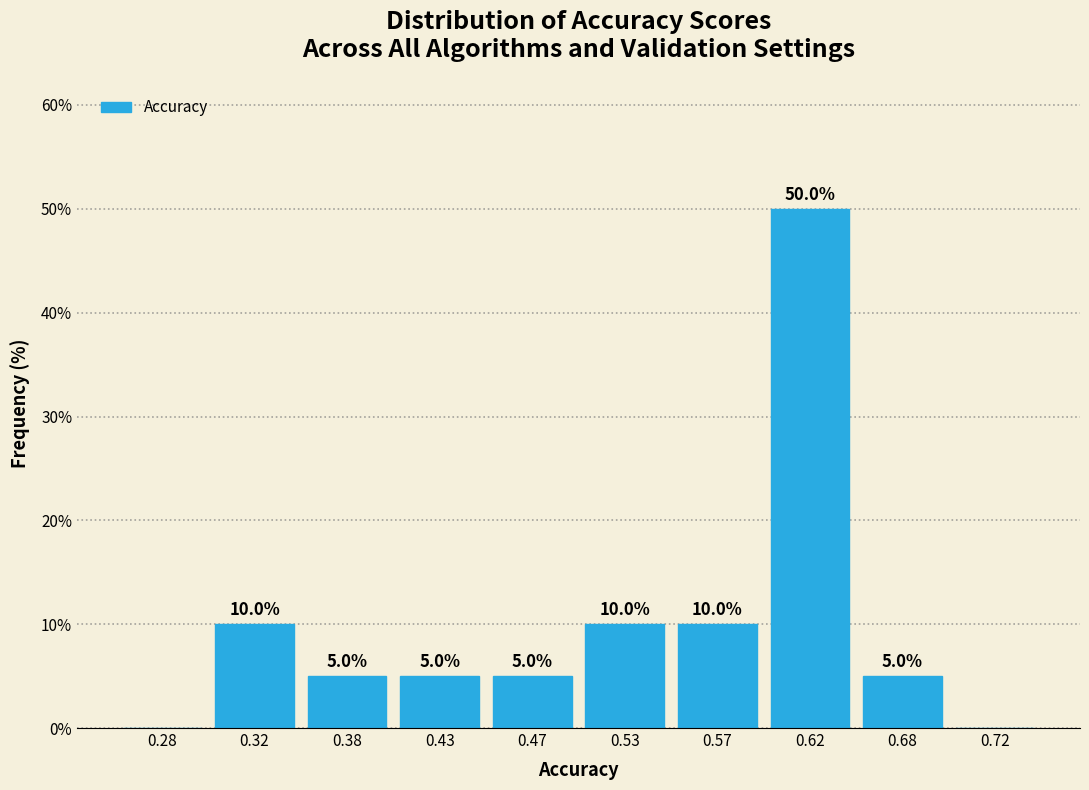

Which range on the x-axis has the tallest bar?

0.60 to 0.65